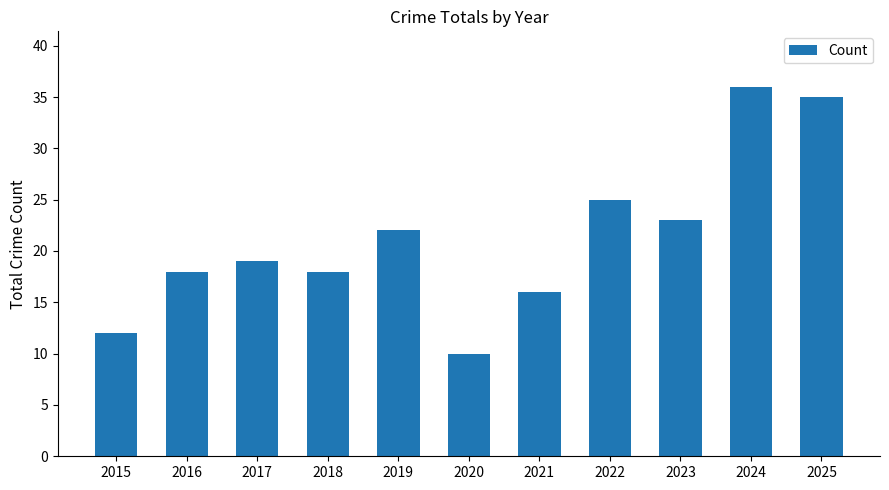

At which category does the chart reach its peak across all series?

2024